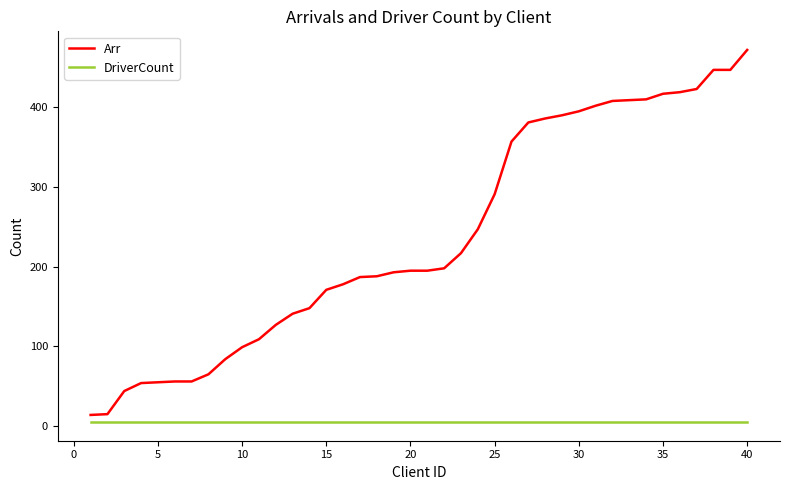

What is the average value of the DriverCount series?

5